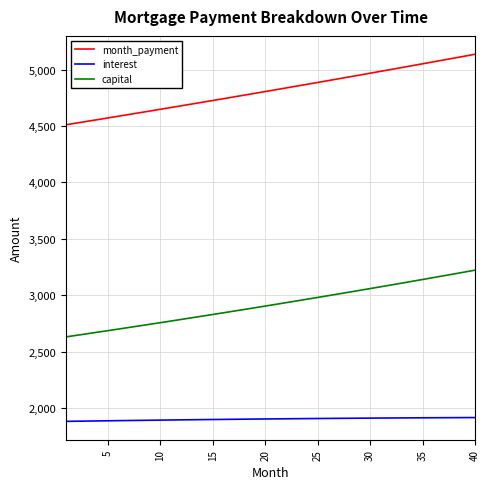

True or false: capital and month_payment intersect in this chart.

False